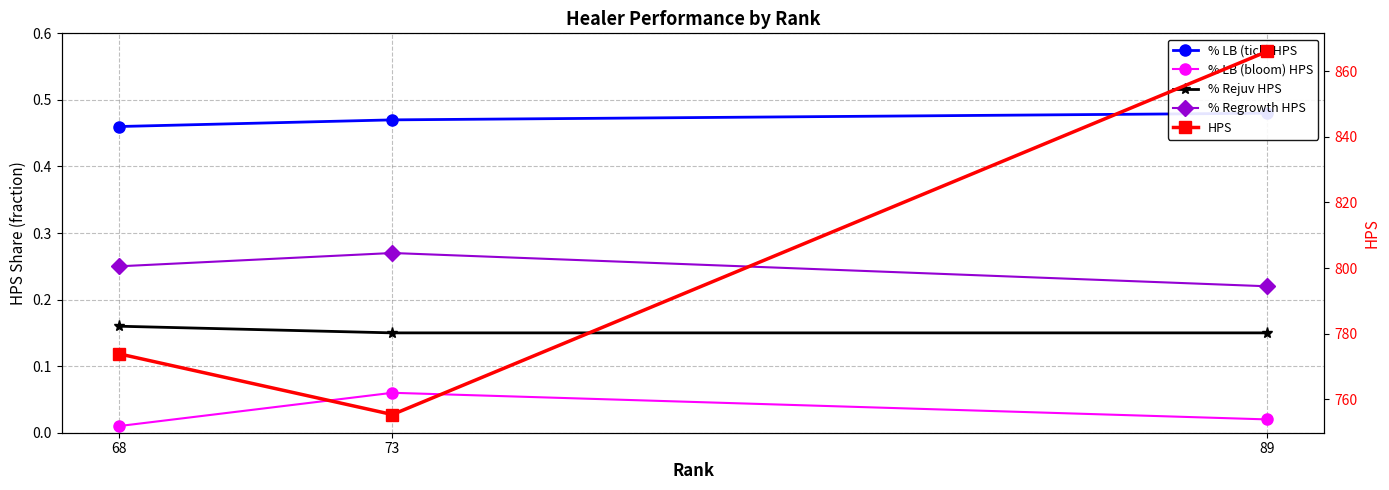

What is the difference between the maximum and minimum values in the % Regrowth HPS series?

0.1